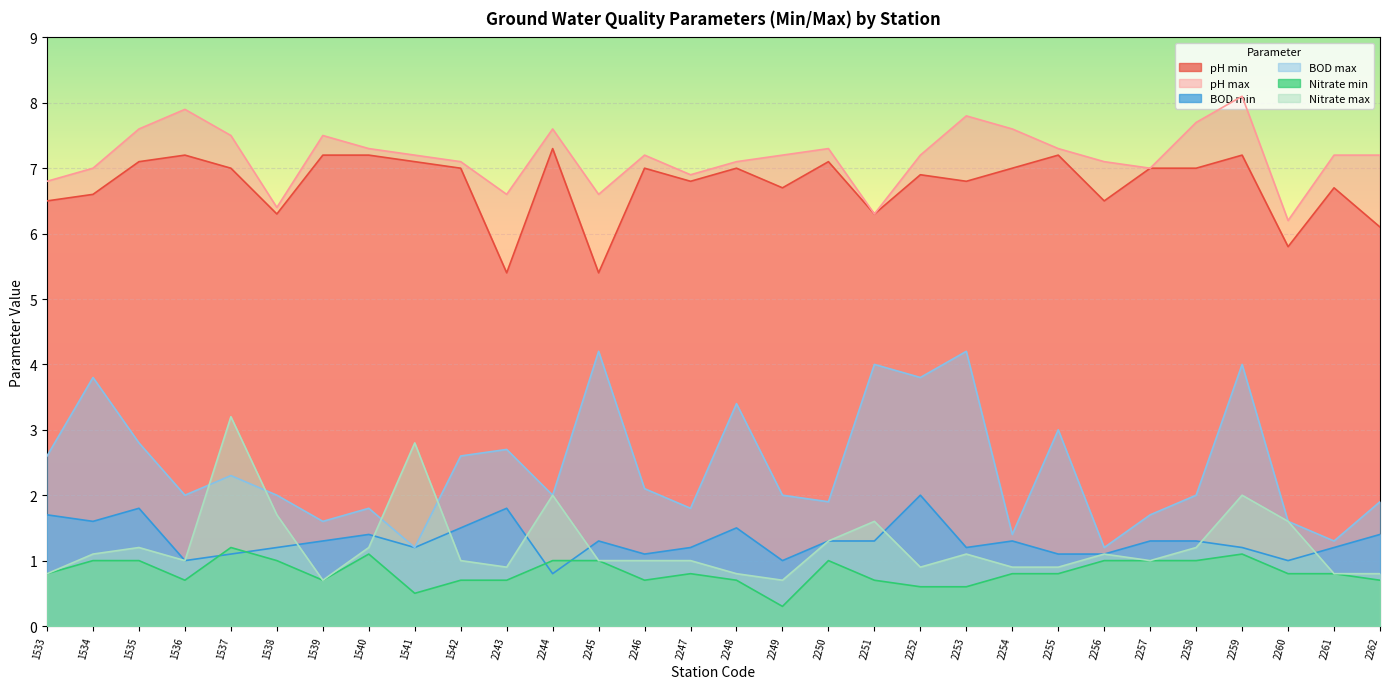

How many values in the BOD min series are below 1?

1